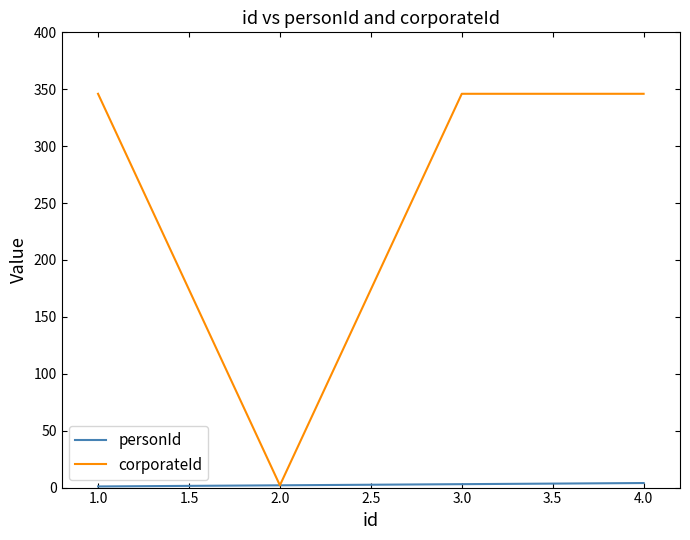

How many personId values are between 2 and 4?

3